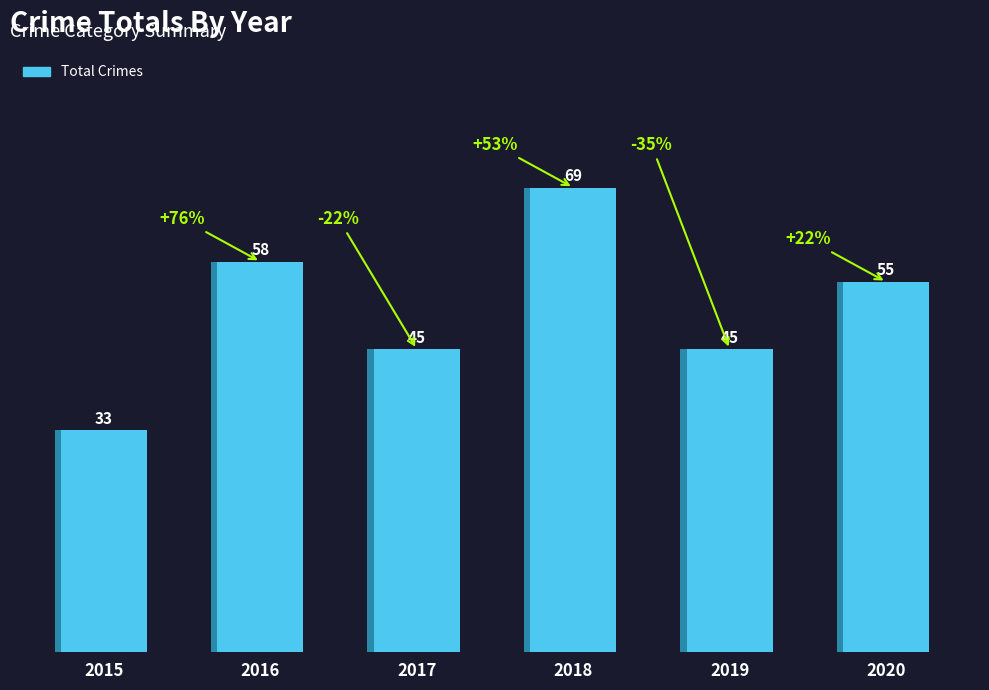

Which has a higher value, 2020 or 2018?

2018